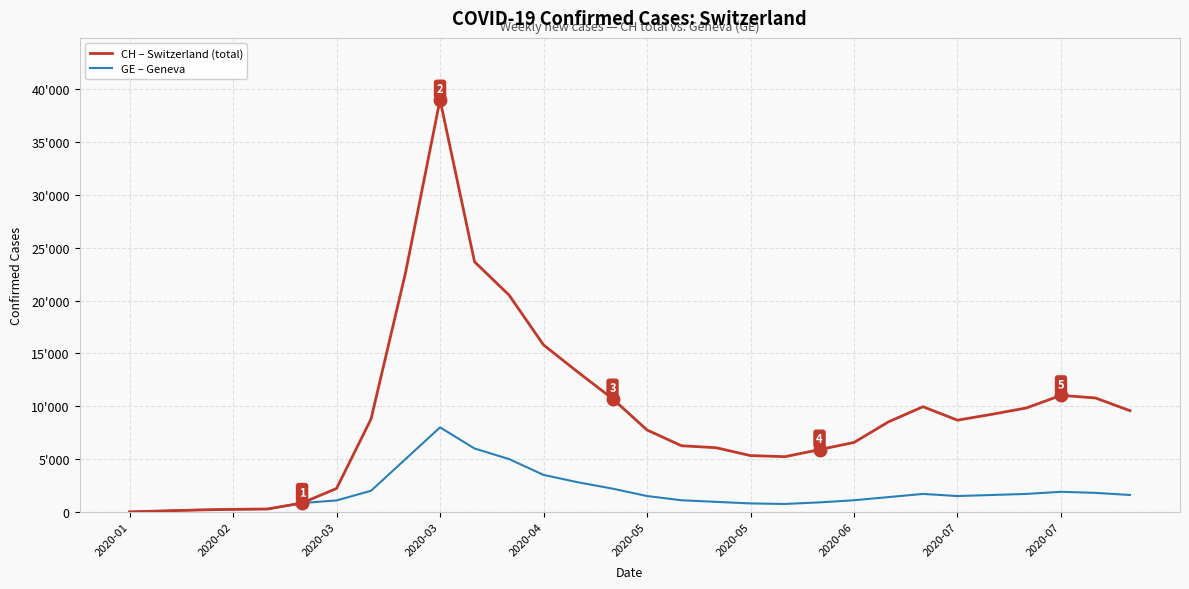

Reading right to left, what are all the values shown in this chart?

CH – Switzerland (total): 9577	10781	11029	9838	9238	8680	9953	8523	6570	5893	5225	5327	6073	6258	7752	10716	13219	15804	20523	23668	39011	22646	8795	2217	840	272	240	183	93	4
GE – Geneva: 1600	1800	1900	1700	1600	1500	1700	1400	1100	900	750	800	950	1100	1500	2200	2800	3500	5000	6000	8000	5000	2000	1083	840	272	240	183	93	4